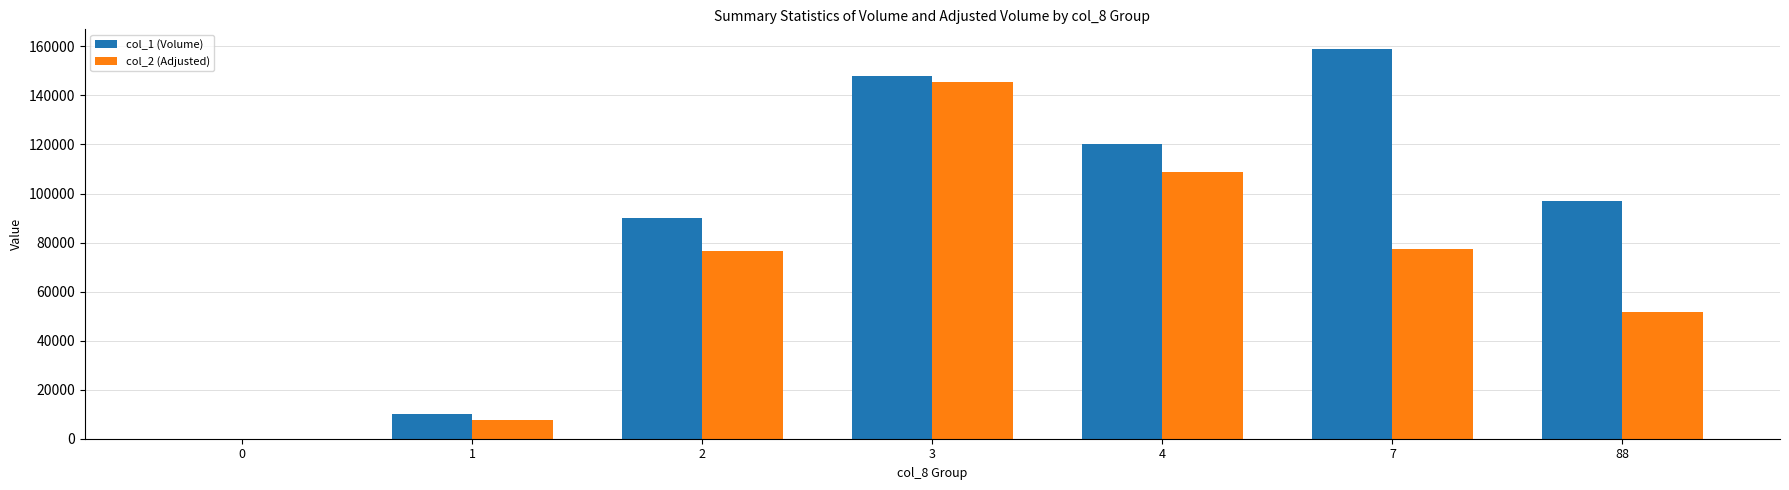

What is the sum of all col_1 (Volume) values?

624000